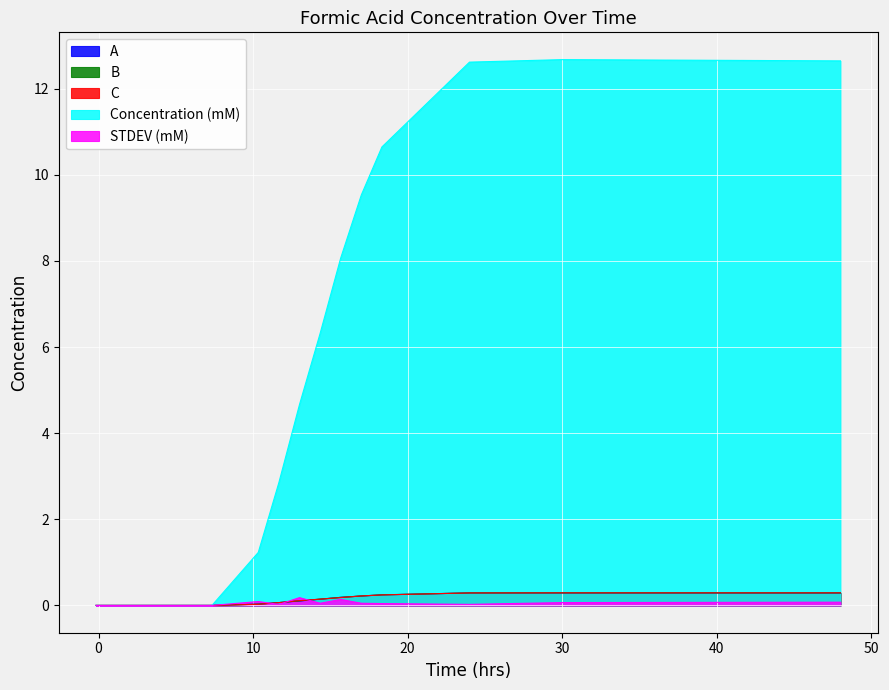

How many lines are shown in the chart?

5